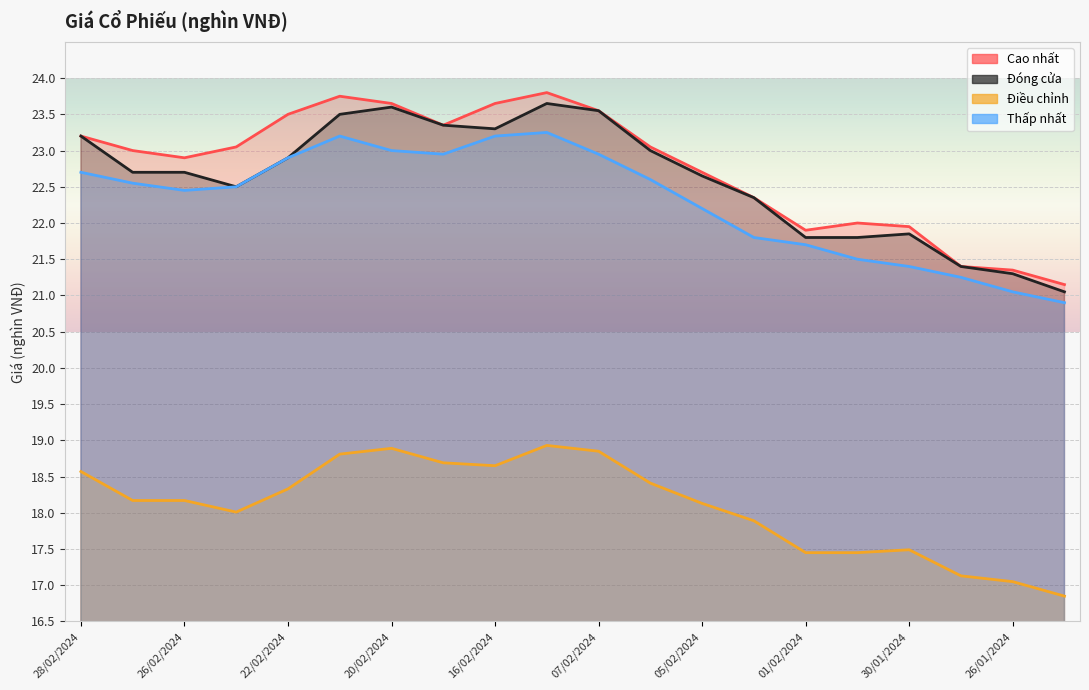

Is it true that Thấp nhất equals 6.9 at 25/01/2024?

False